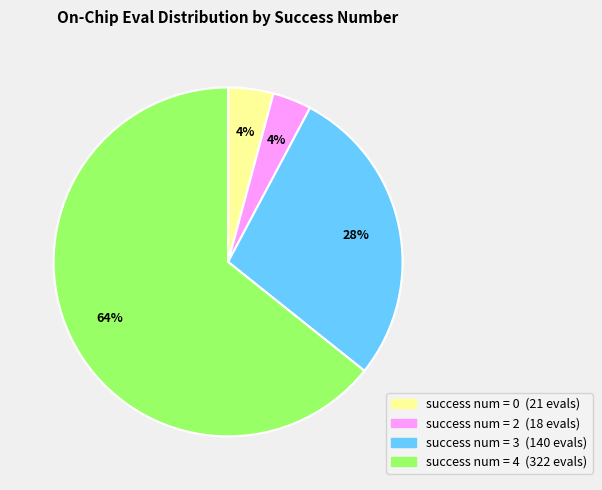

Is there any slice that represents more than half of the pie?

Yes